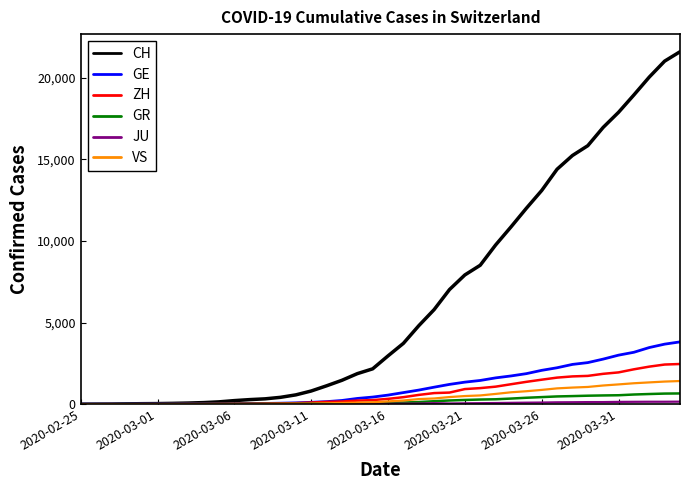

What is the maximum value shown in the chart?

21593